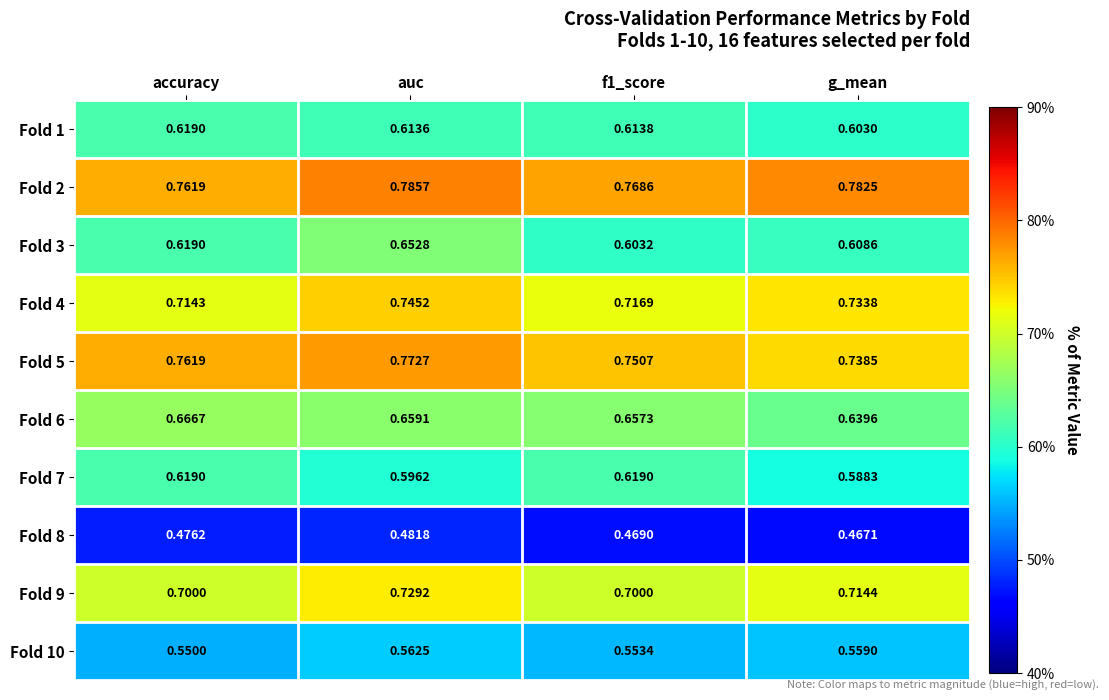

At which label is Fold 5 closest to 0?

g_mean